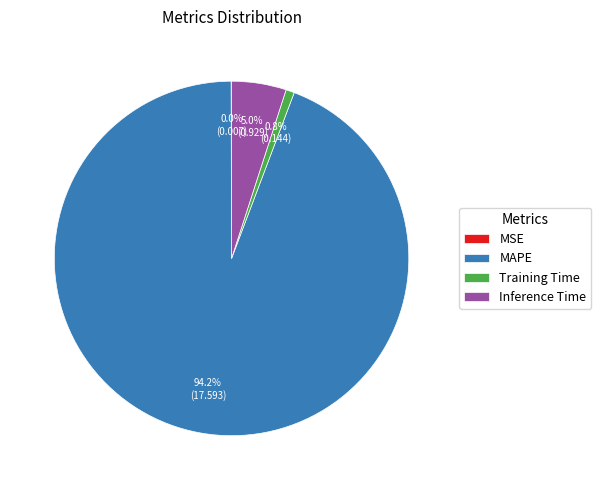

Between MAPE and Inference Time, which is larger?

MAPE